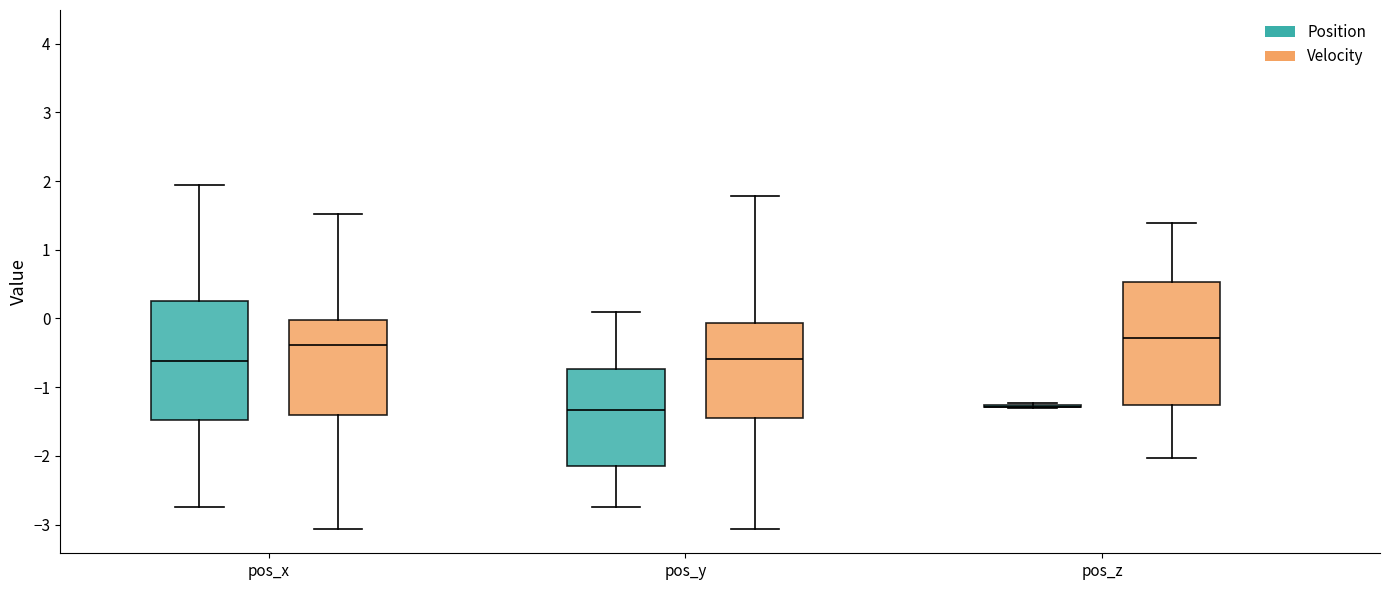

Where is the upper edge of the box for pos_y (Velocity) on the y-axis? The values are not printed on the chart, so give them approximately, as read against the axis.

-0.1